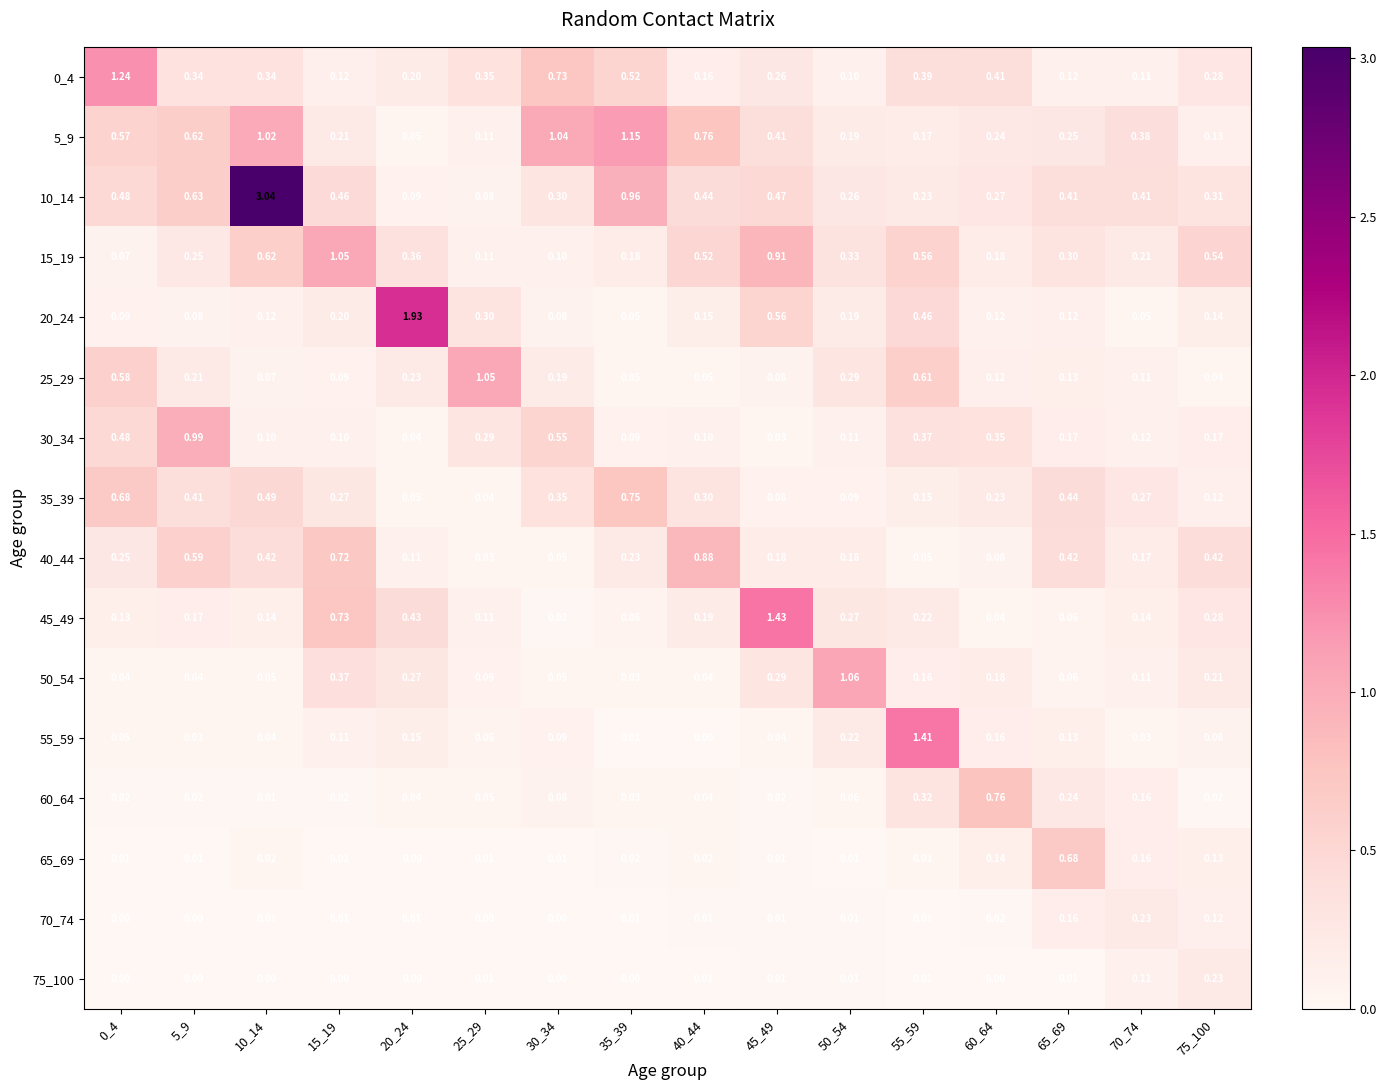

Is the value of 50_54 at 70_74 greater than the value of 20_24 at 15_19?

No